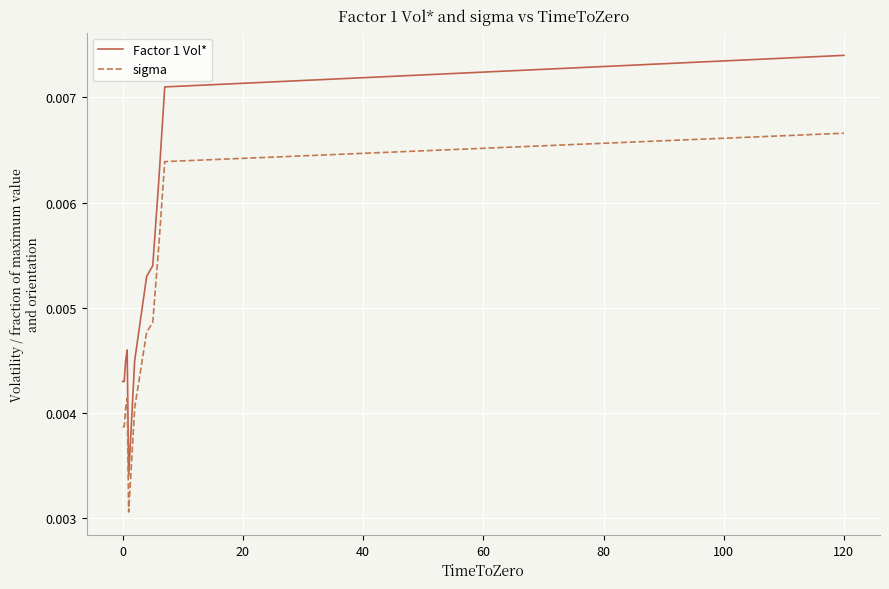

List the series in order of their peak value, highest first.

Factor 1 Vol*, sigma